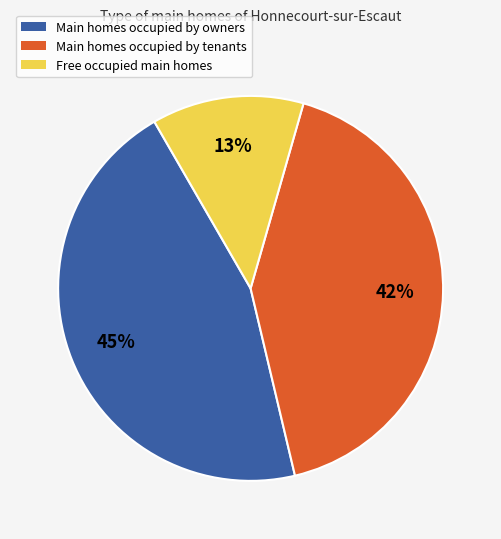

Does any single category account for the majority?

No